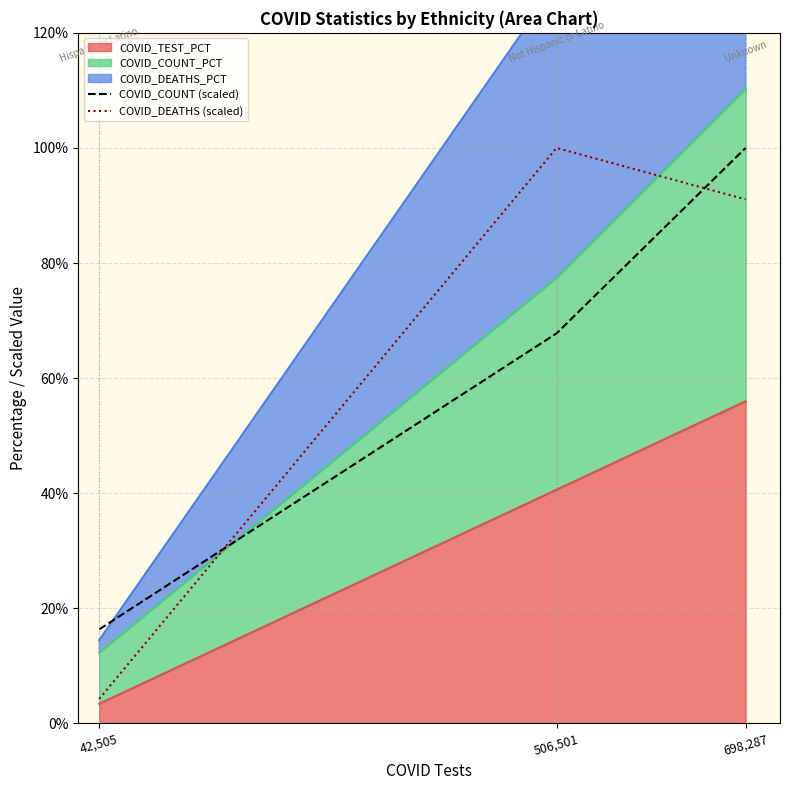

What is the smallest value displayed?

4.3